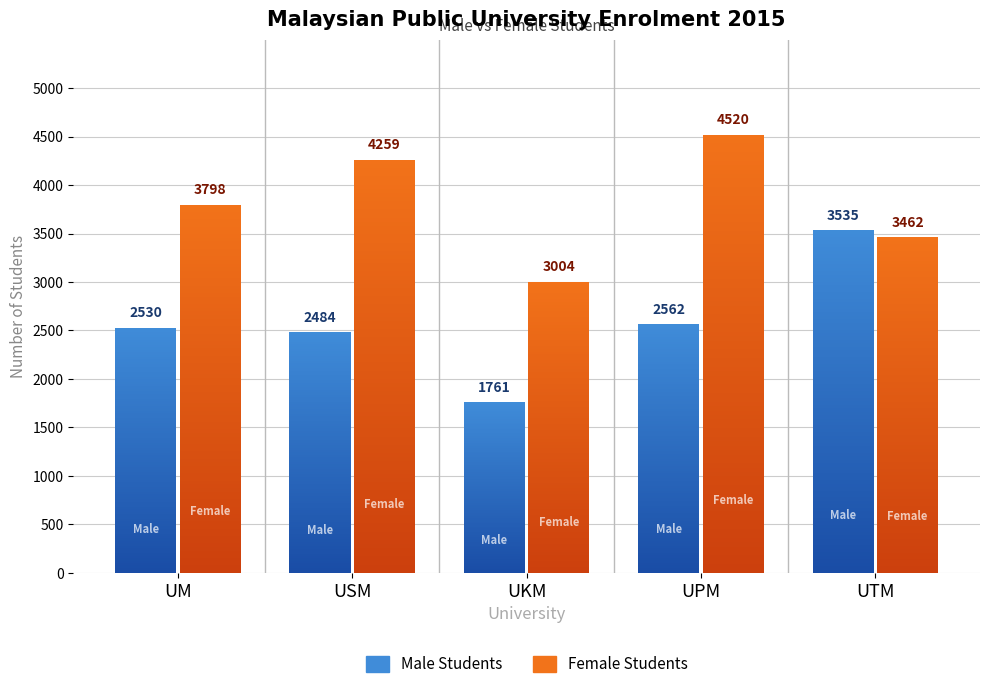

Is it true that MALE_2015 equals 1761 at 2?

True